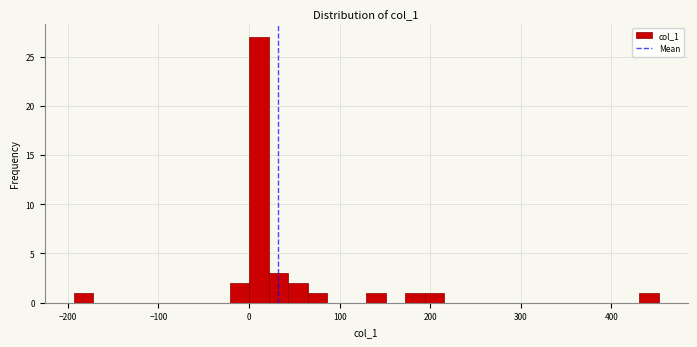

Read against the x-axis, roughly where is the centre of the tallest bar?

10